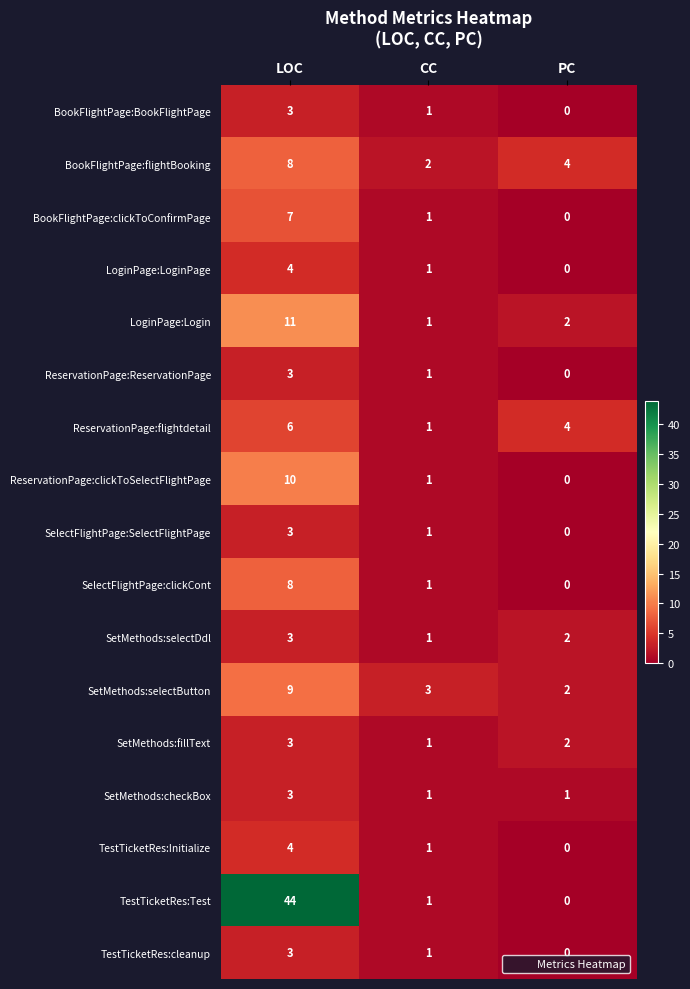

What is the sum of all SelectFlightPage:SelectFlightPage values?

4